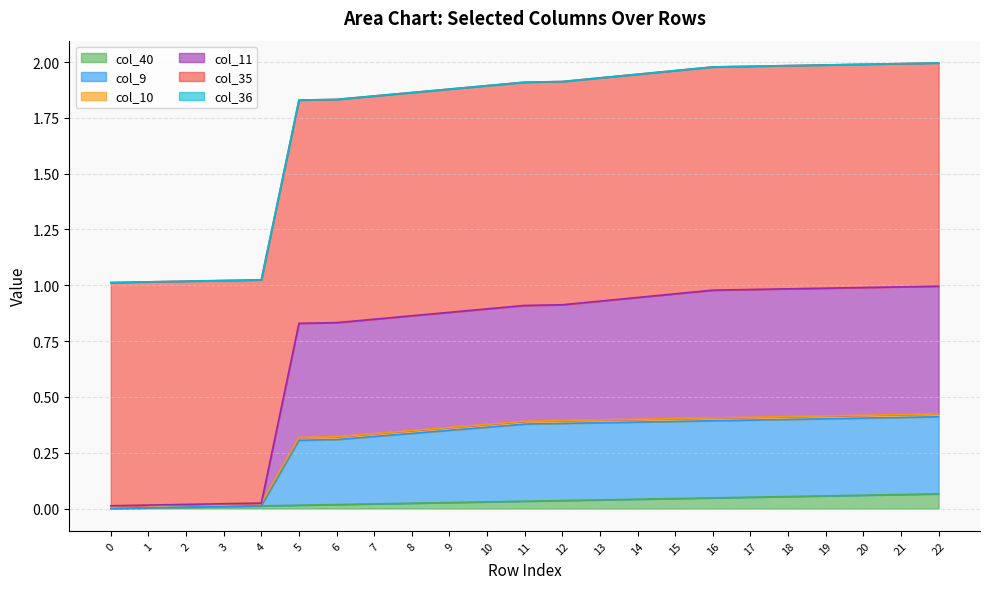

Is the value of col_40 at 5 greater than the value of col_11 at 9?

No